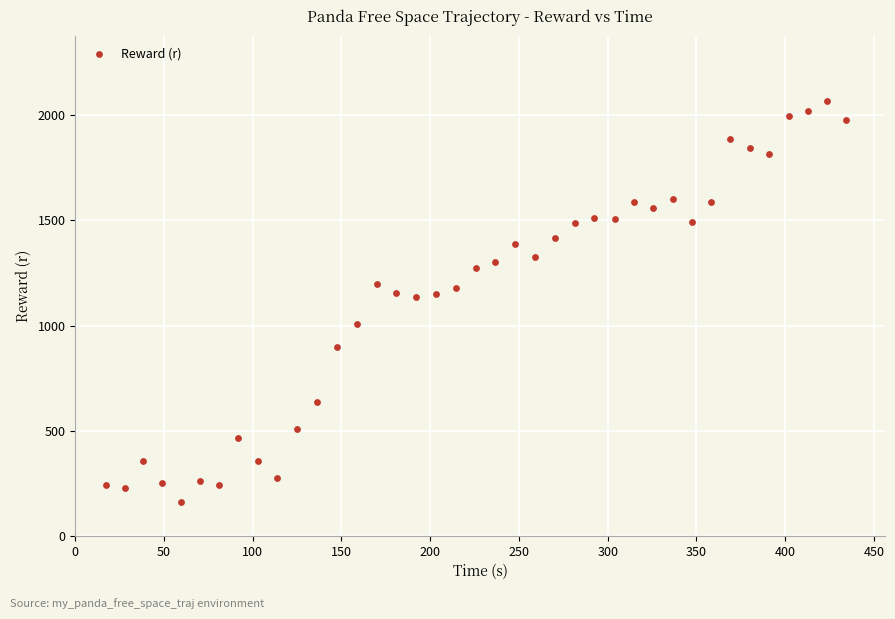

What is the range of X values (max minus min)?

417.1